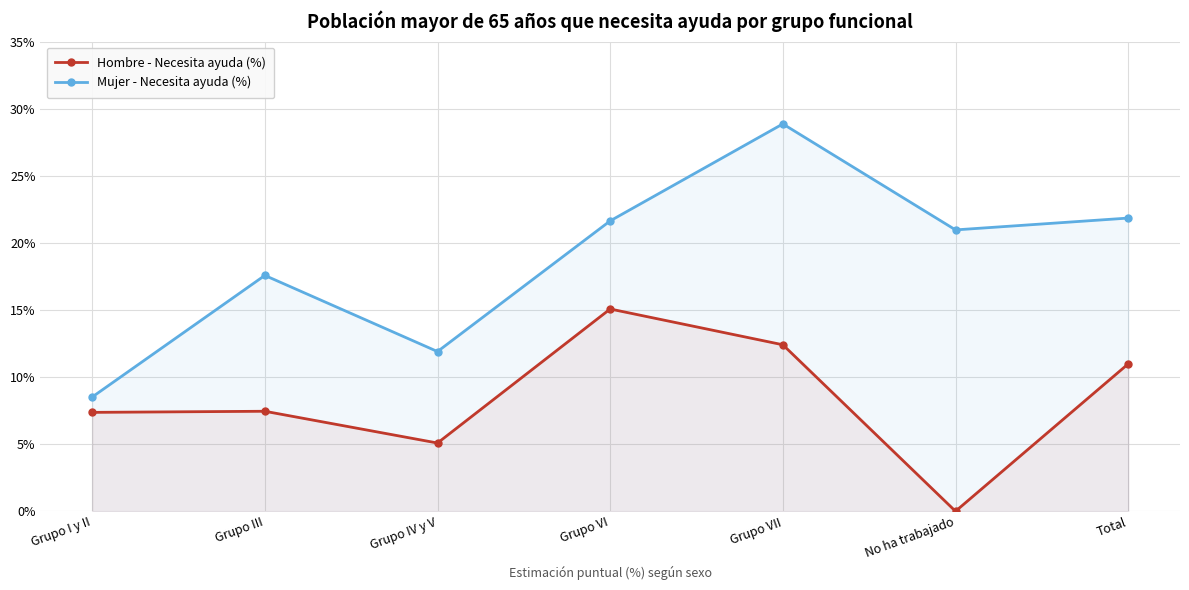

What is the average value of the Hombre - Necesita ayuda (%) series?

0.1